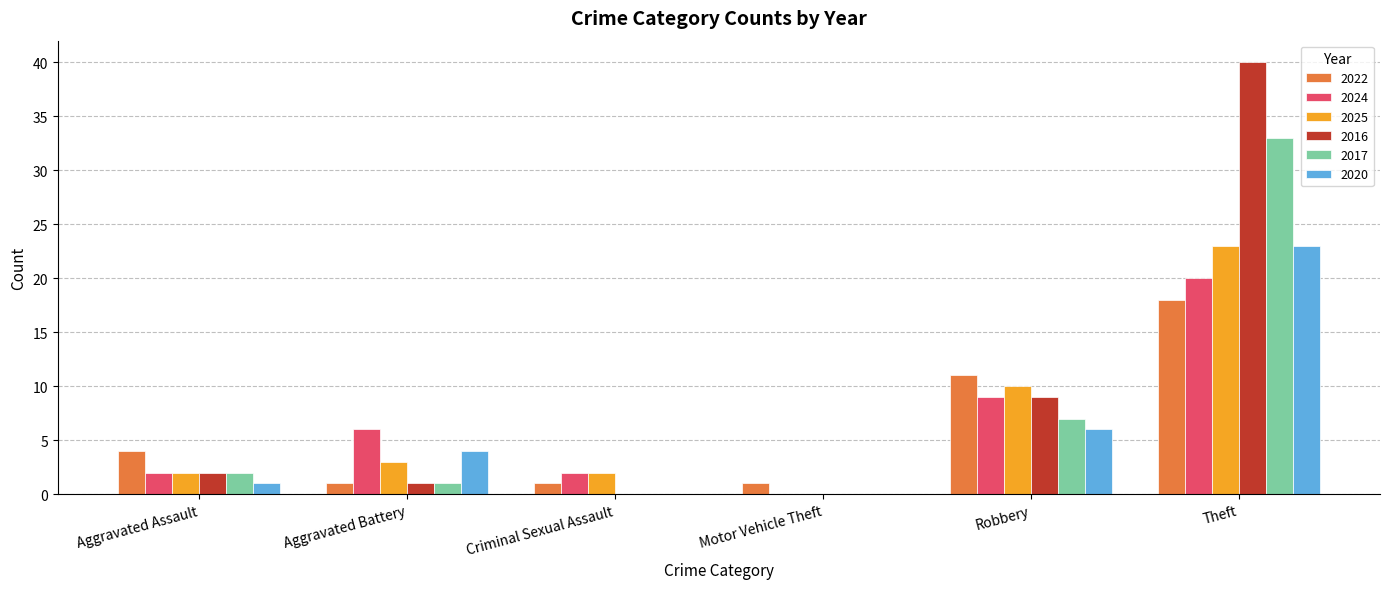

At which category is the sum across all series the highest?

Theft